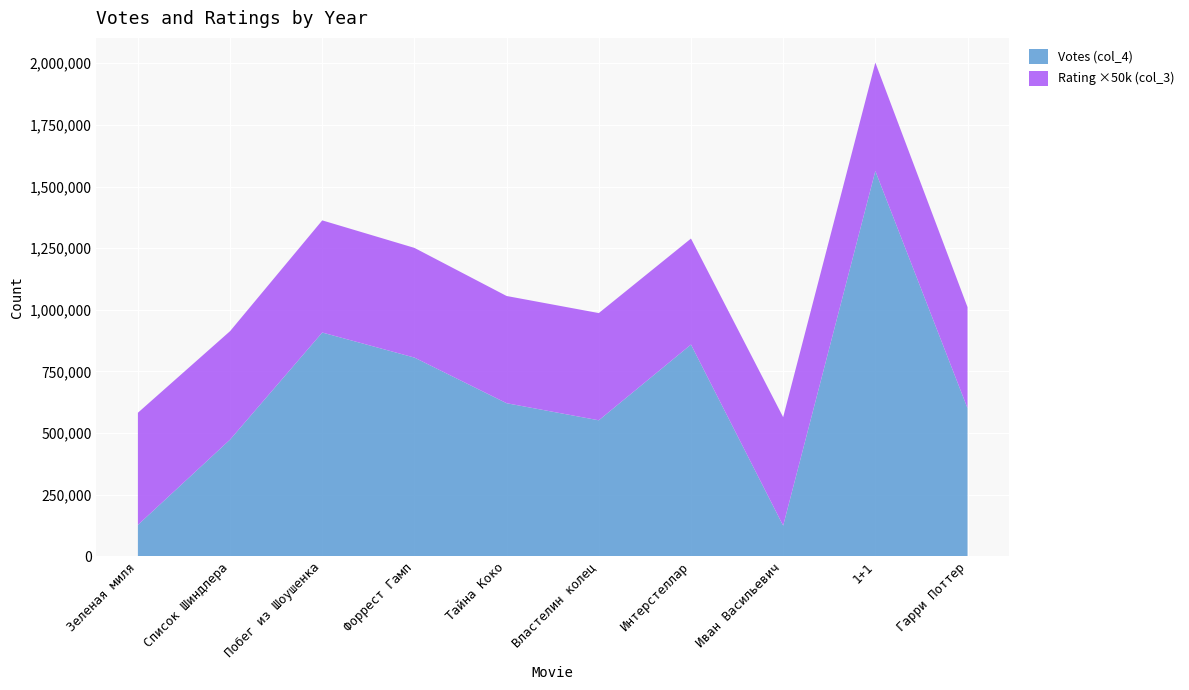

Reading left to right, what are all the values shown in this chart?

col_4: 127148.0	473203.0	907559.0	805949.0	620789.0	551487.0	858786.0	124155.0	1562775.0	600590.0
col_3: 9.1	8.8	9.1	8.9	8.7	8.7	8.6	8.8	8.8	8.2